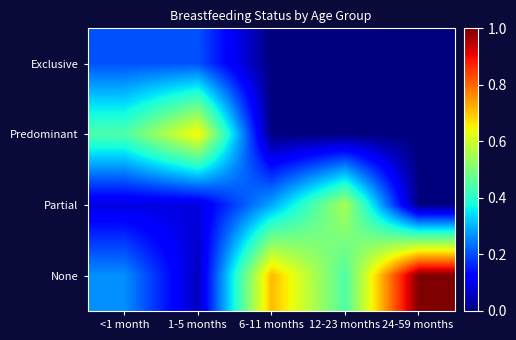

Count the number of data series in this chart.

4